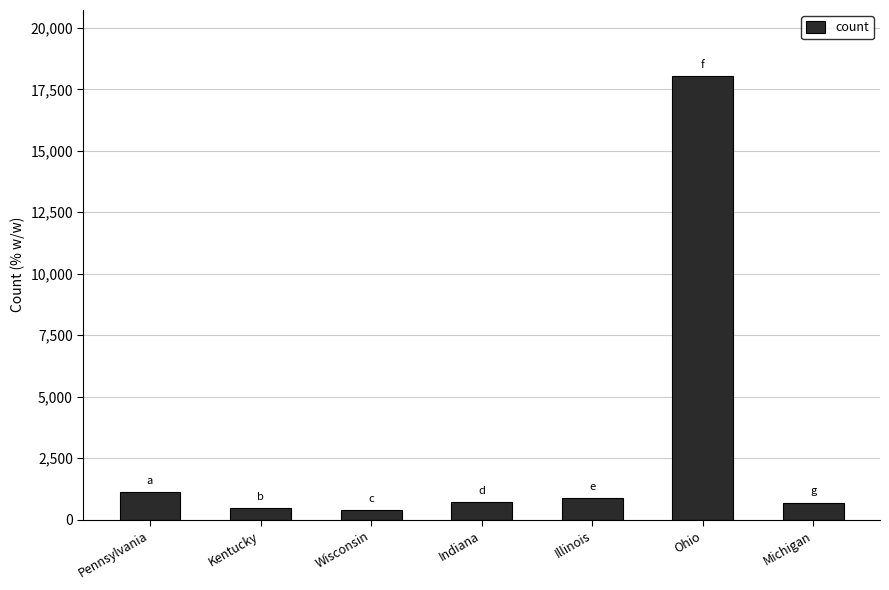

What is the label of the 2nd bar from the left?

Kentucky